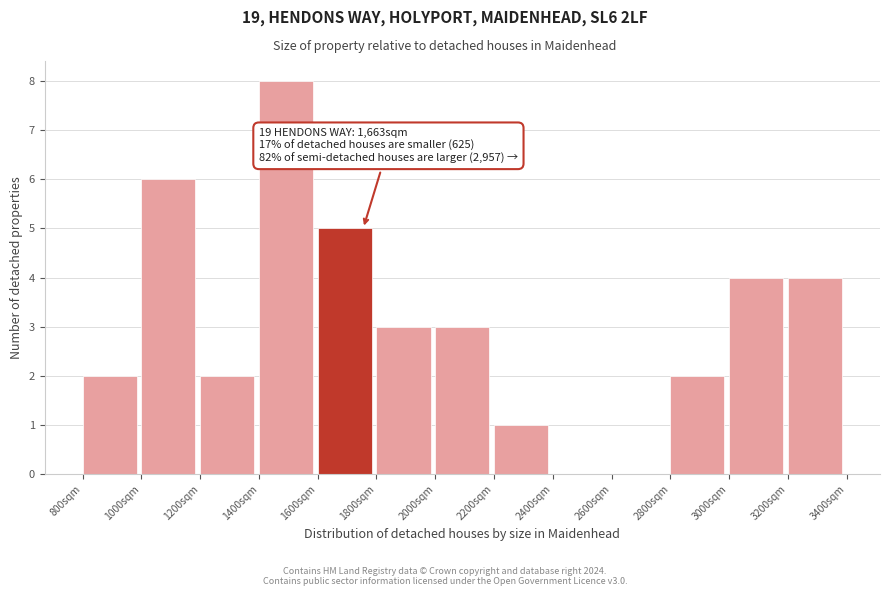

Over which range of the x-axis is the bar tallest?

1400 to 1600